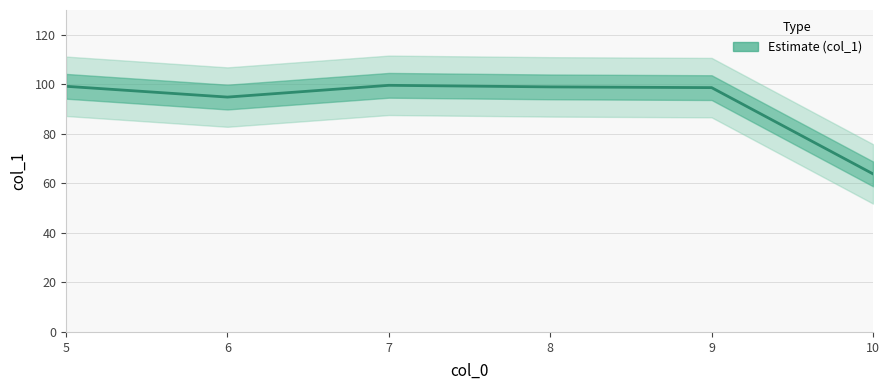

How many interior local peaks (higher than both neighbors) does the data have?

1